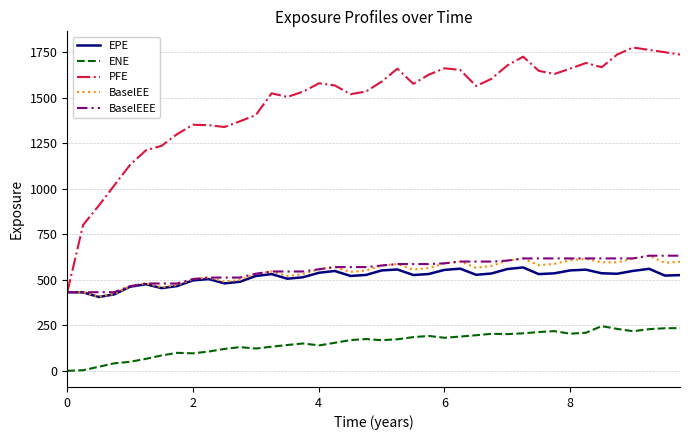

How many distinct data groups are displayed?

5